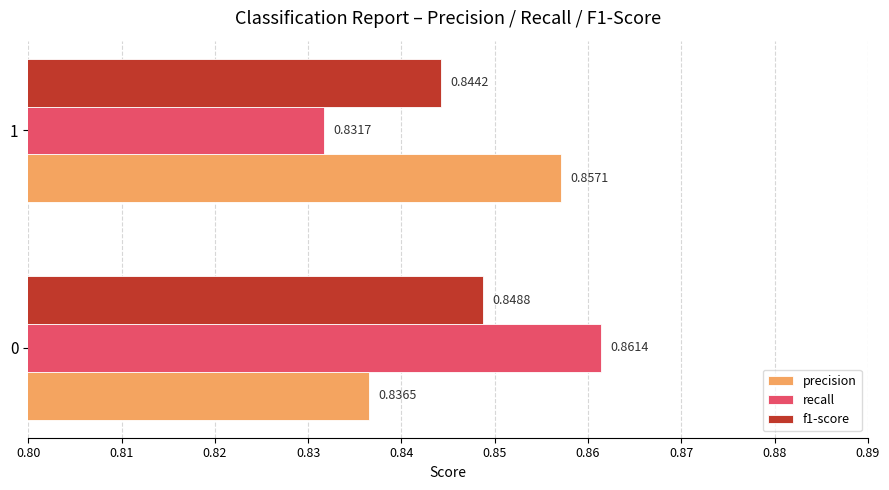

How many series are shown in this chart?

3